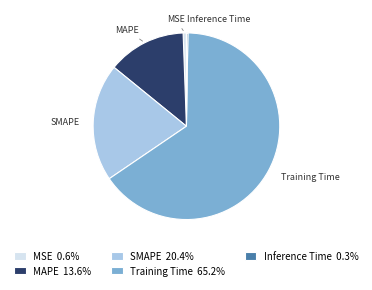

Which slice represents more than half of the pie?

Training Time